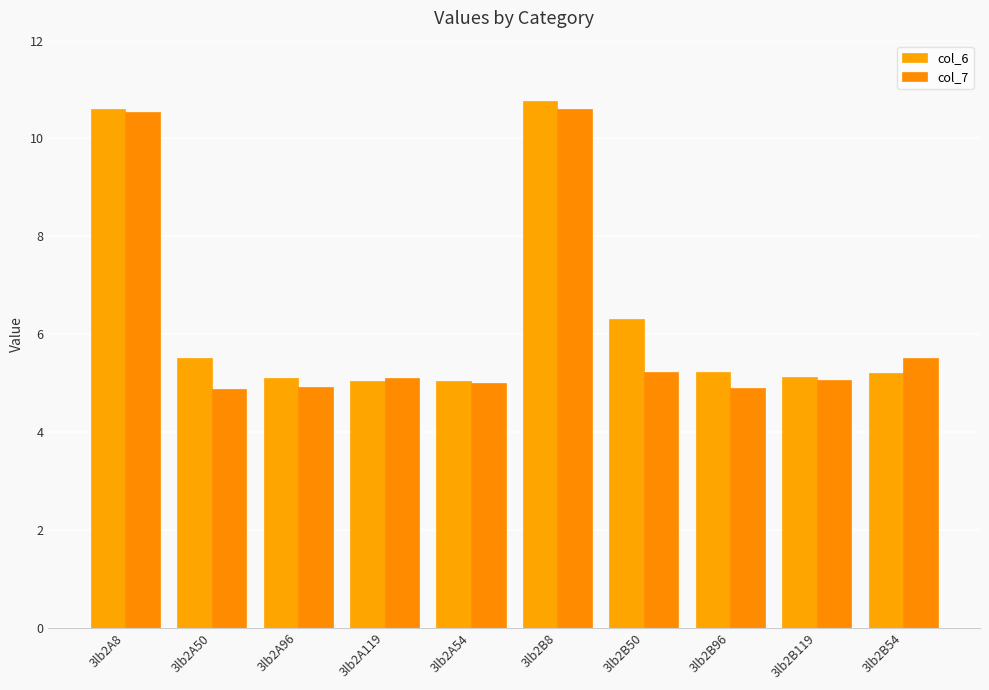

At 3lb2B119, list the series in order from largest to smallest.

col_6, col_7